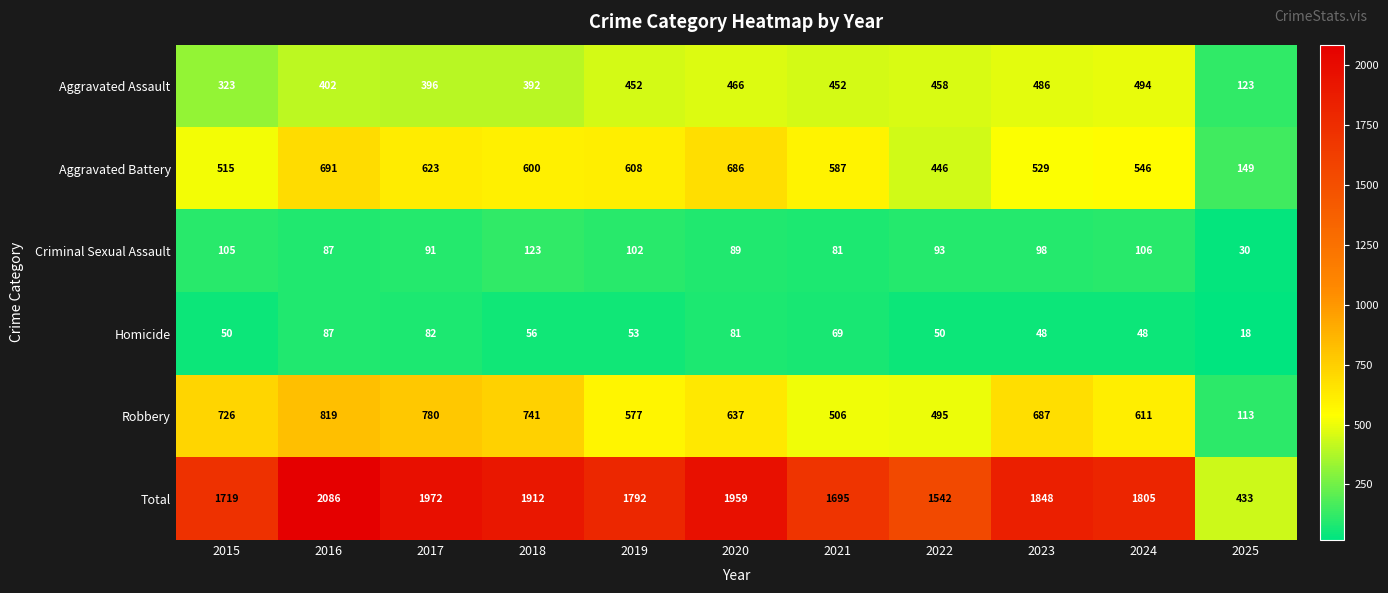

Which series has the widest spread of values?

Total